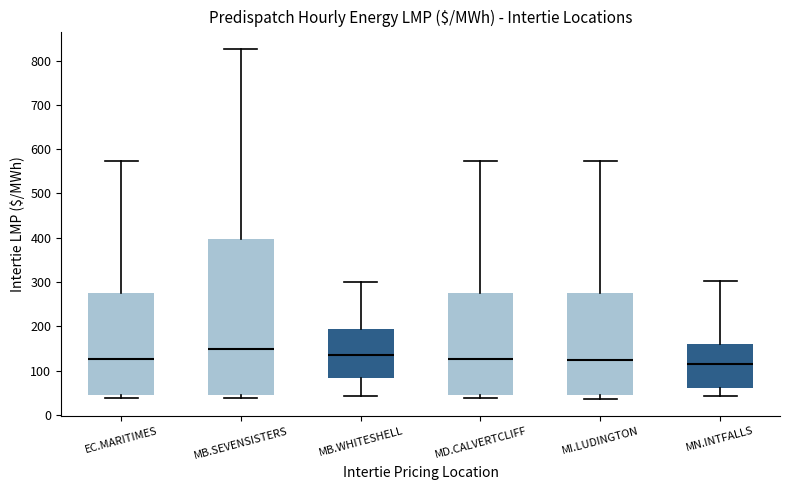

Reading left to right, read every box against the y-axis: the position of its median line, the range the box covers, and the ends of its whiskers. The values are not printed on the chart, so give them approximately, as read against the axis.

EC.MARITIMES: median 130, box 40 to 270, whiskers 40 (just below the box's lower edge) to 570
MB.SEVENSISTERS: median 150, box 50 to 400, whiskers 40 to 830
MB.WHITESHELL: median 130, box 80 to 200, whiskers 40 to 300
MD.CALVERTCLIFF: median 130, box 40 to 280, whiskers 40 (just below the box's lower edge) to 570
MI.LUDINGTON: median 120, box 40 to 280, whiskers 40 (just below the box's lower edge) to 570
MN.INTFALLS: median 120, box 60 to 160, whiskers 40 to 300